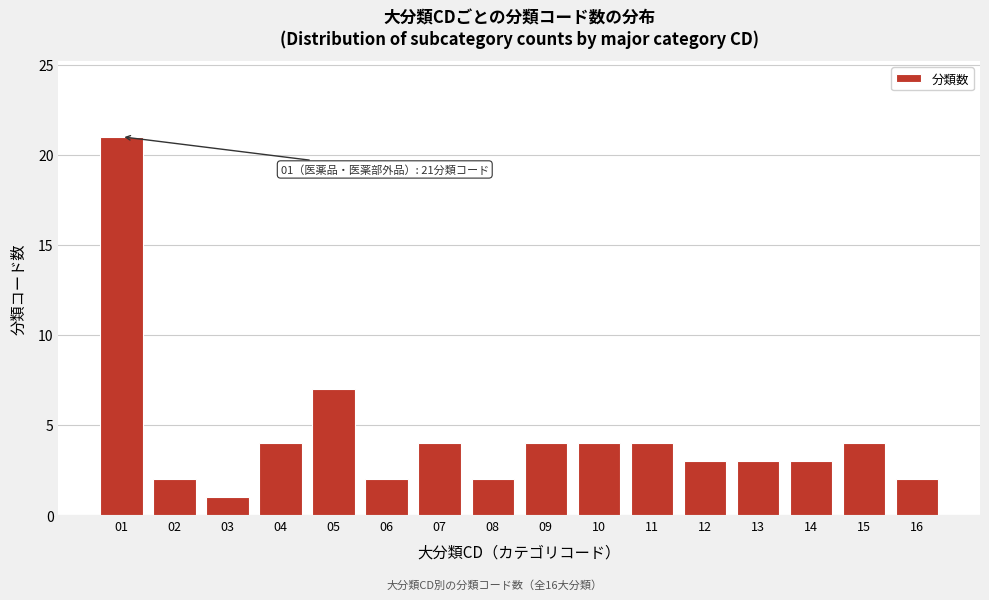

Reading left to right, extract all data points from this chart.

21	2	1	4	7	2	4	2	4	4	4	3	3	3	4	2